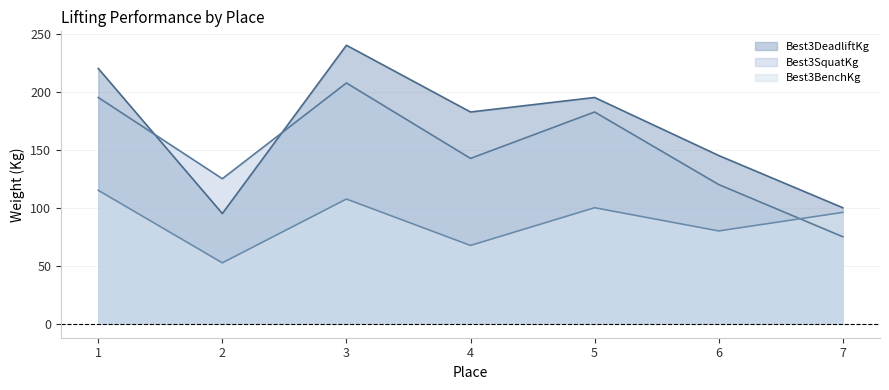

True or false: Best3BenchKg has a value of 107.5 at 3.

True